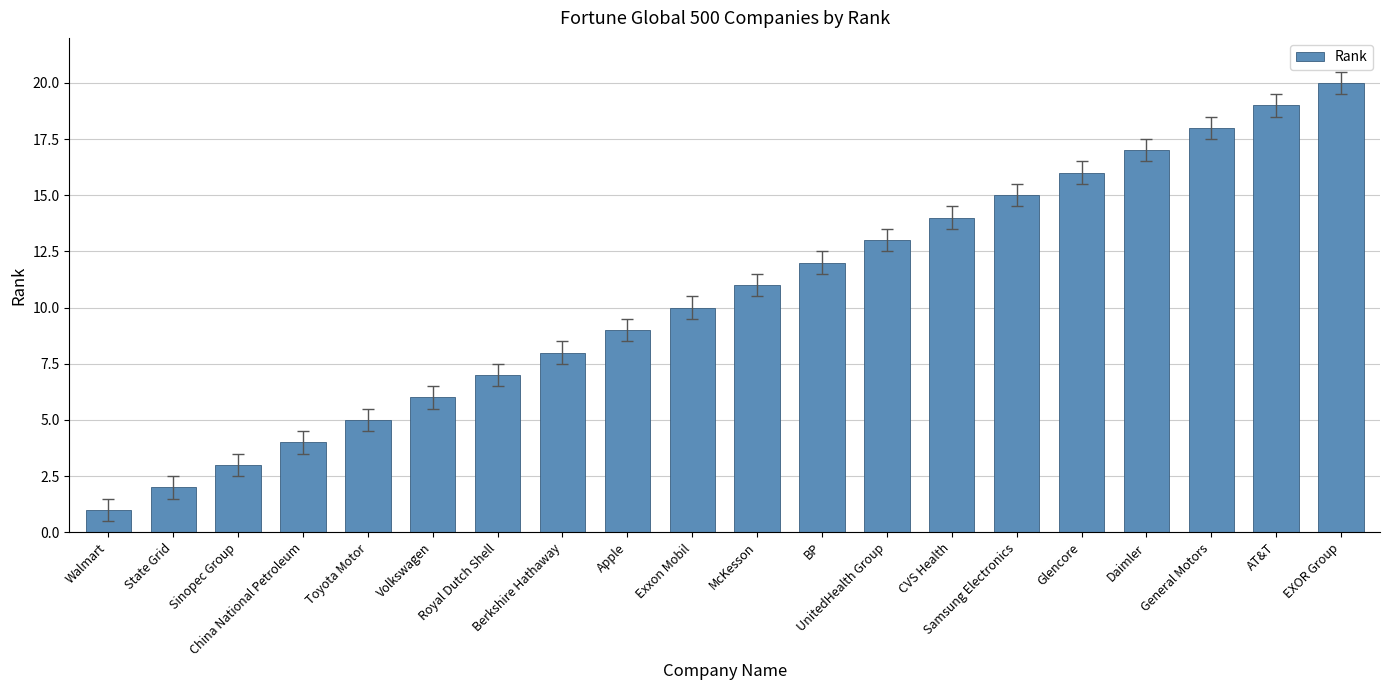

The value at Walmart is 1. True or false?

True